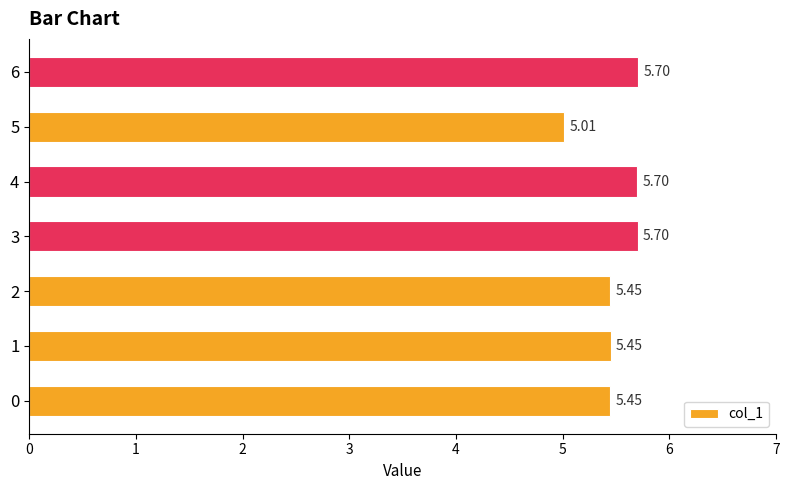

Which has a higher value, 3 or 4?

3